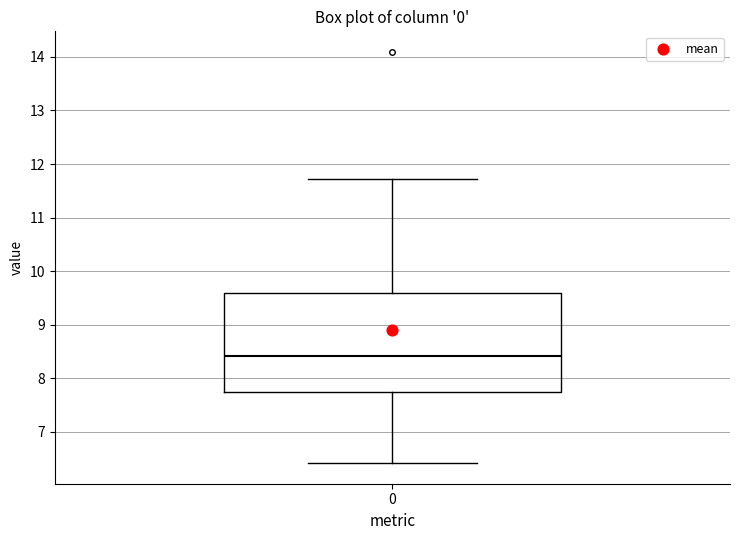

Where does the upper whisker of the box at x = 0 end on the y-axis? The values are not printed on the chart, so give them approximately, as read against the axis.

11.7